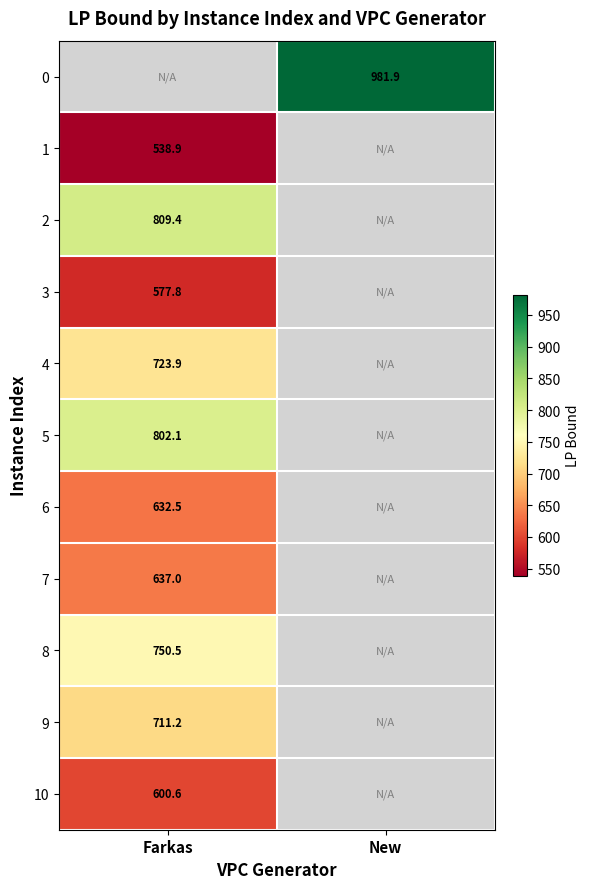

The value of 1 at Farkas is 538.9. True or false?

True